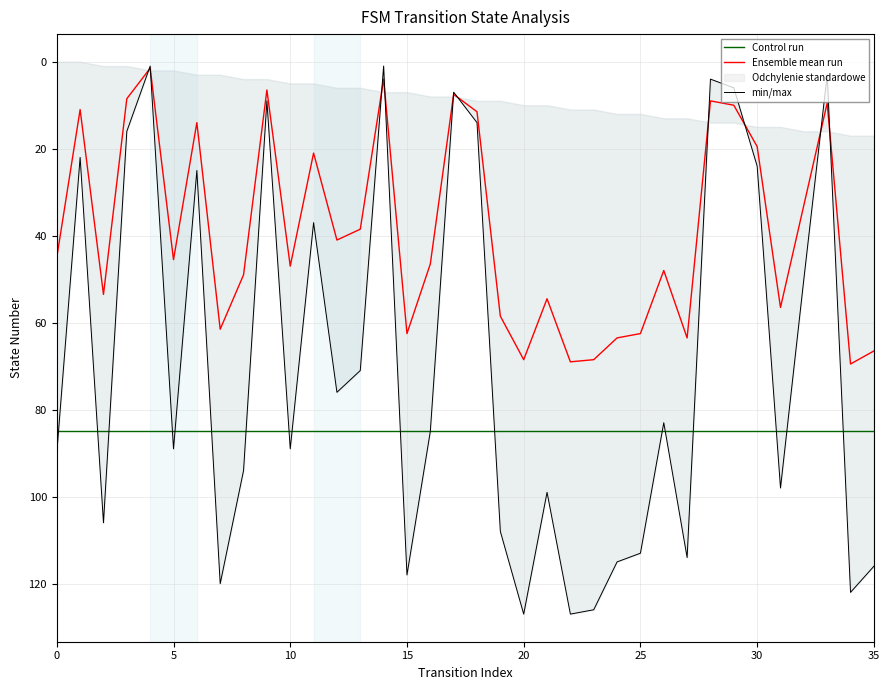

The Ensemble mean run series shows 13.9 at 0. True or false?

False